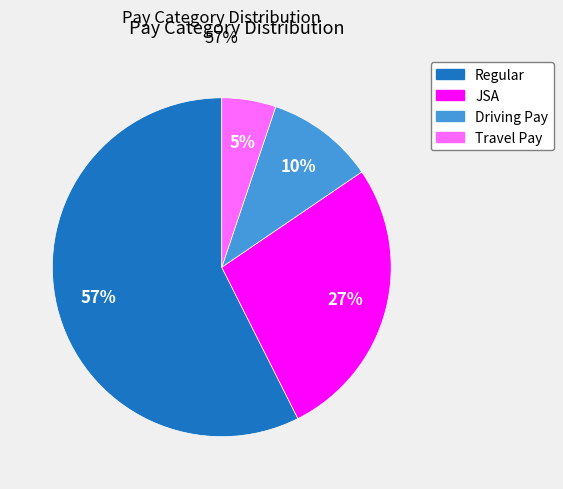

Is there a majority slice in this chart?

Yes